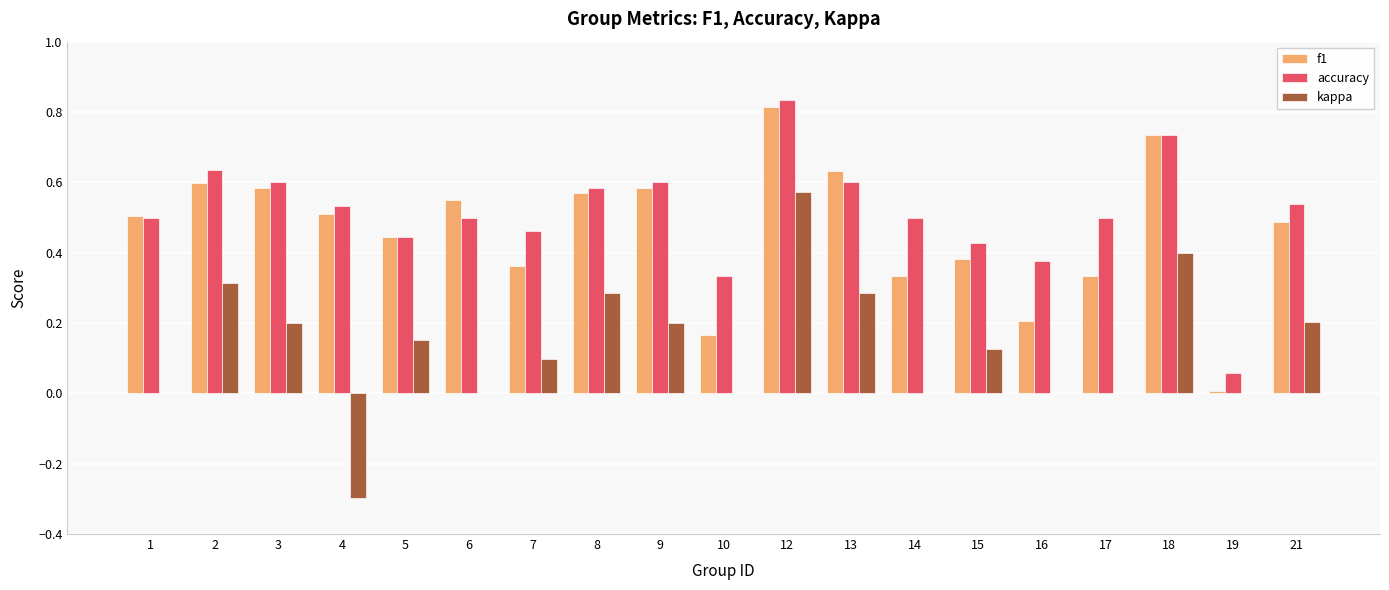

What is the total value across all series at 15?

0.9